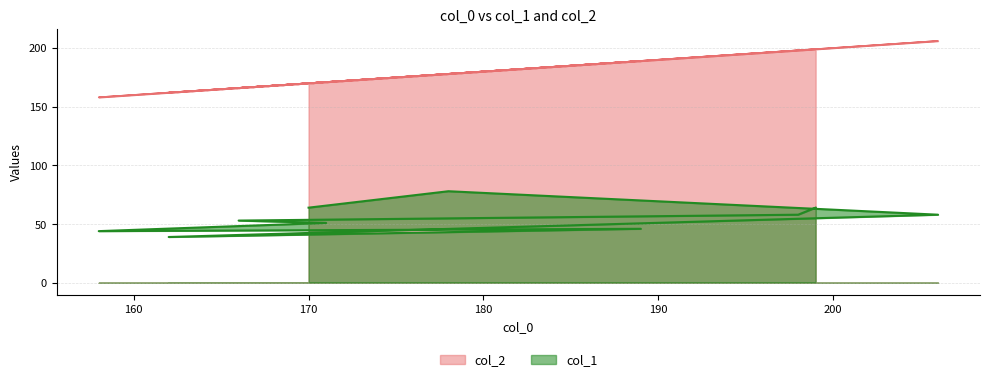

How many distinct data groups are displayed?

2